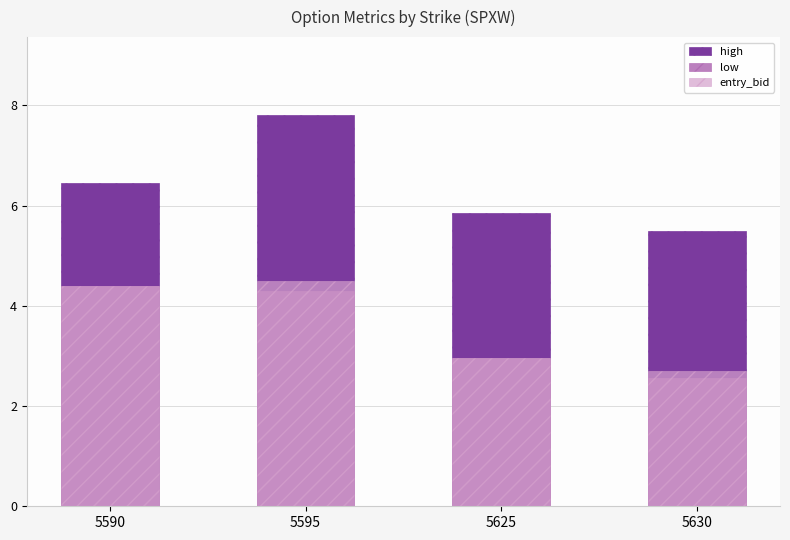

At how many categories does at least one series exceed 4?

4